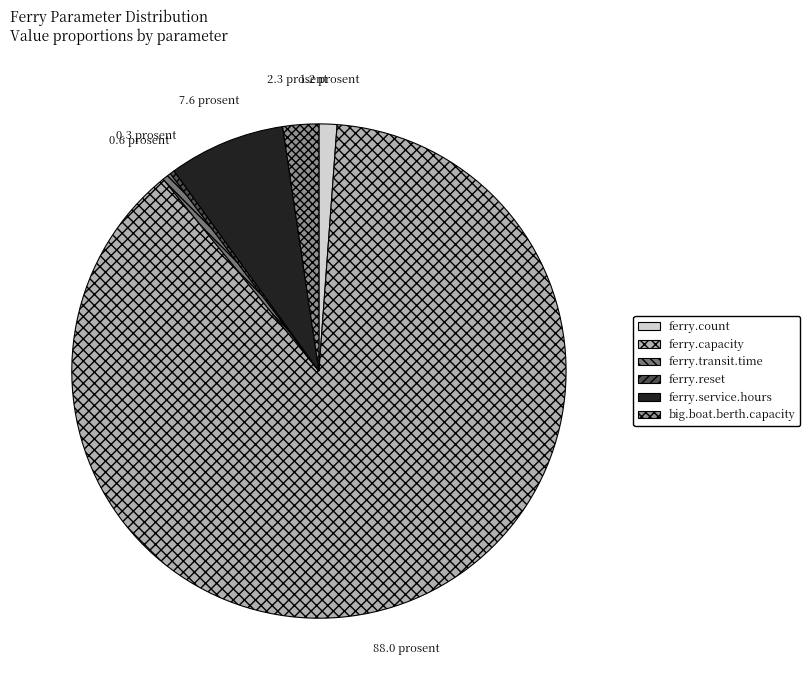

Which category has the biggest portion of the pie?

ferry.capacity